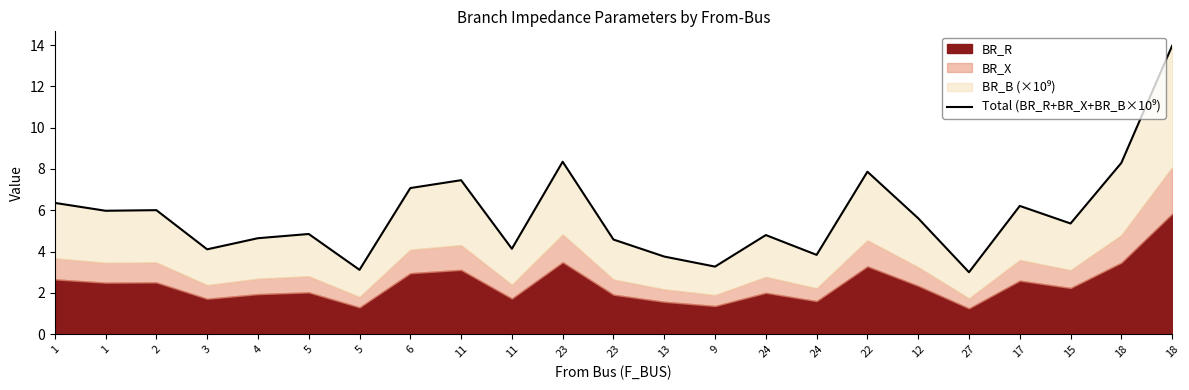

Reading left to right, extract all data points from this chart.

1=6.4	1=6.0	2=6.0	3=4.1	4=4.6	5=4.9	5=3.1	6=7.1	11=7.5	11=4.1	23=8.4	23=4.6	13=3.8	9=3.3	24=4.8	24=3.8	22=7.9	12=5.6	27=3.0	17=6.2	15=5.4	18=8.3	18=14.0